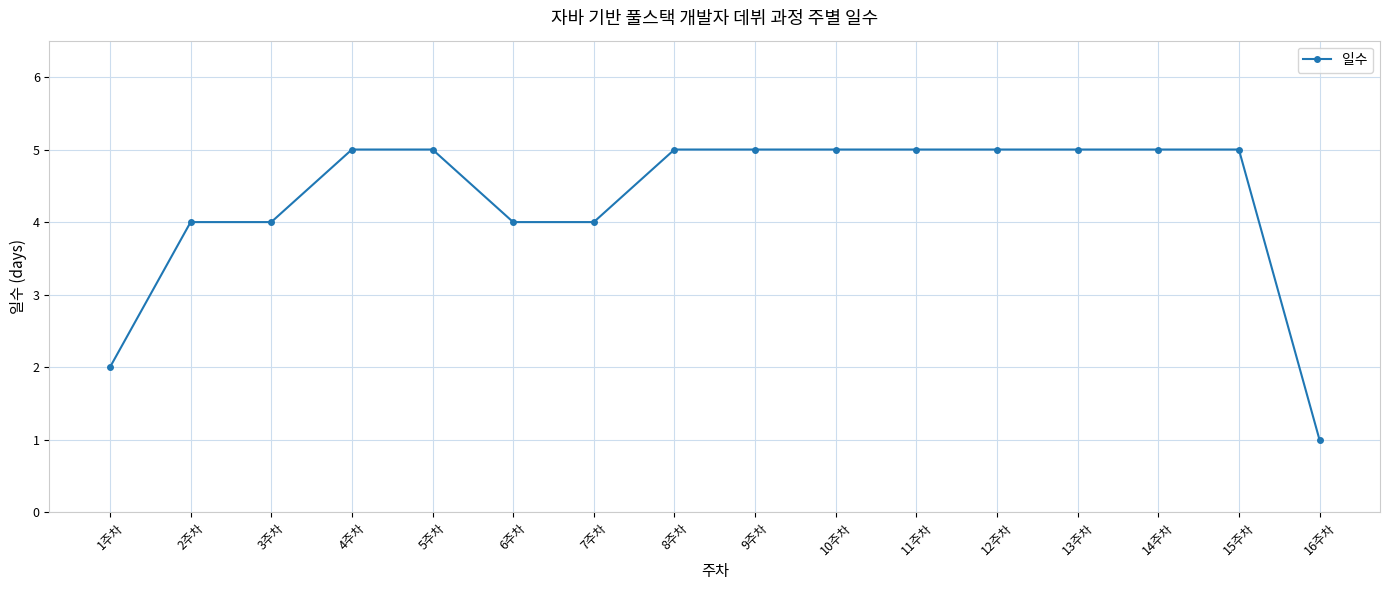

Reading right to left, what are all the values shown in this chart?

1	5	5	5	5	5	5	5	5	4	4	5	5	4	4	2